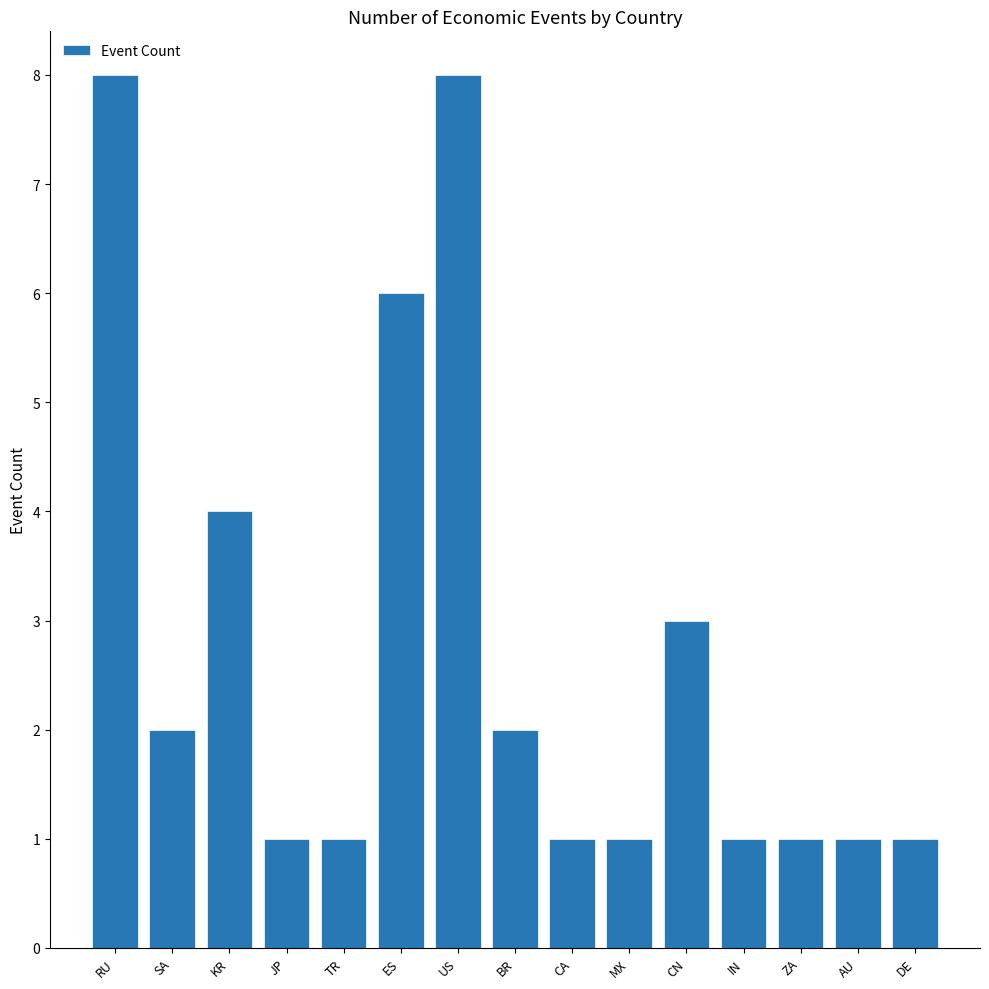

Count the values in the range 1 to 4.

12